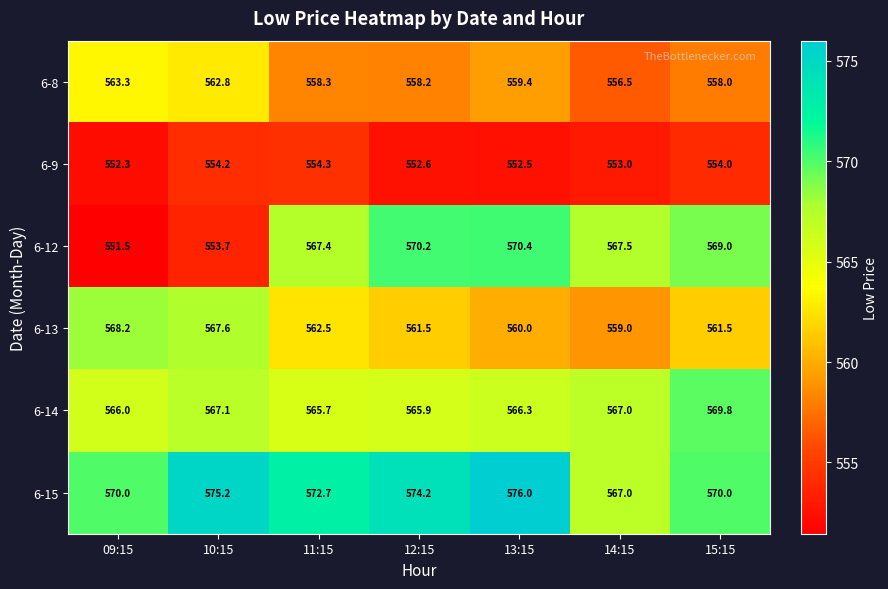

True or false: 6-12 has a value of 567.4 at 11:15.

True